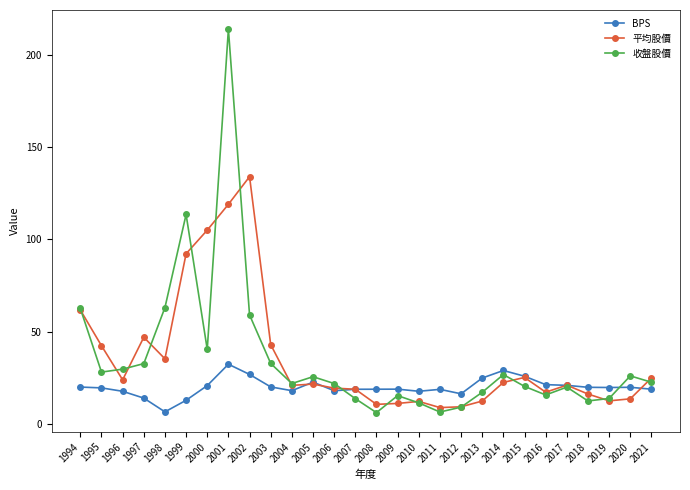

How many lines are shown in the chart?

3